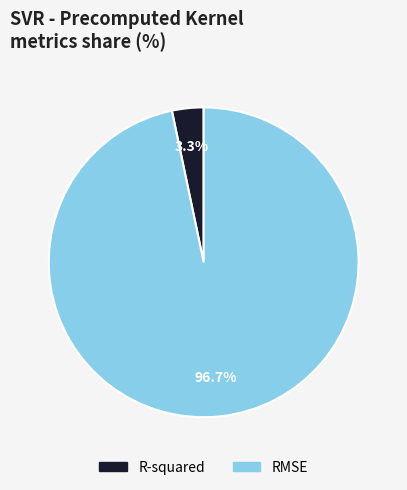

To the nearest percent, what portion does RMSE represent?

97%